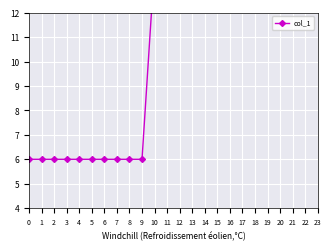

What is the maximum value shown in the chart?

14